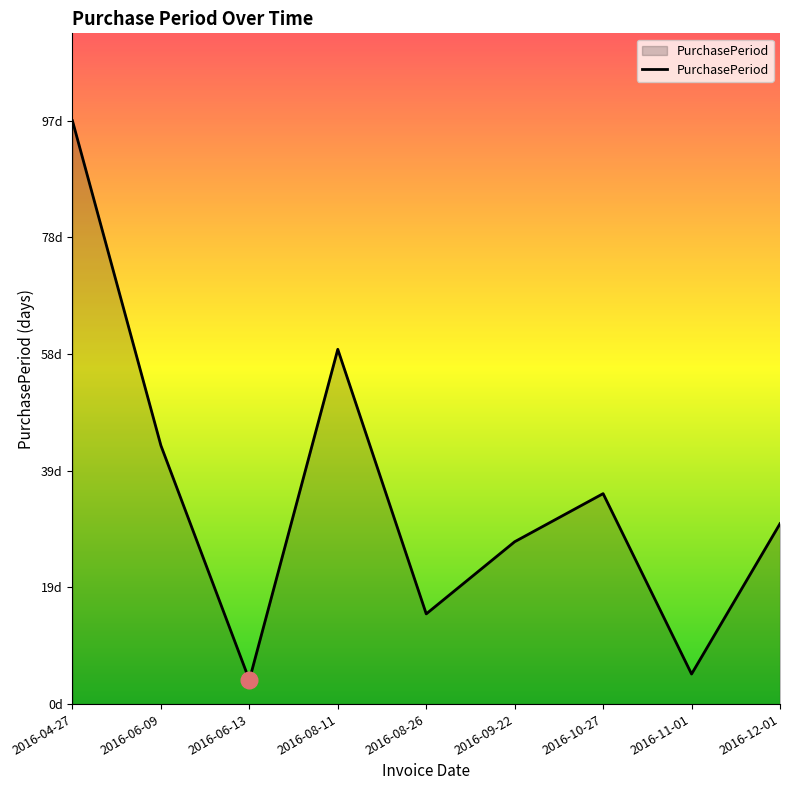

What is the sum of the values at 2016-06-09 and 2016-08-11?

102